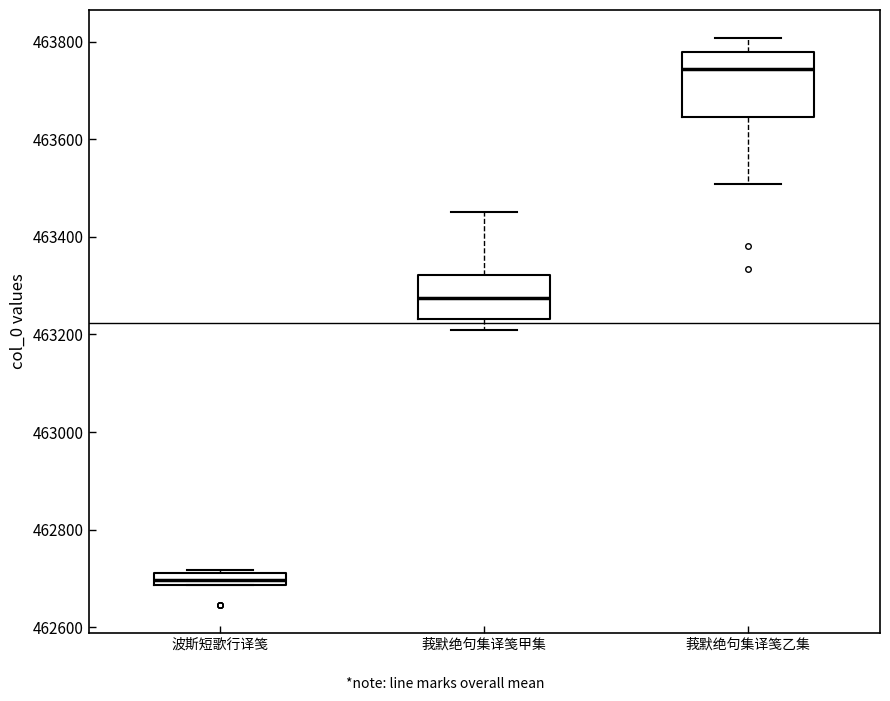

Where does the median line of the box for 莪默绝句集译笺甲集 sit on the y-axis? The values are not printed on the chart, so give them approximately, as read against the axis.

463280